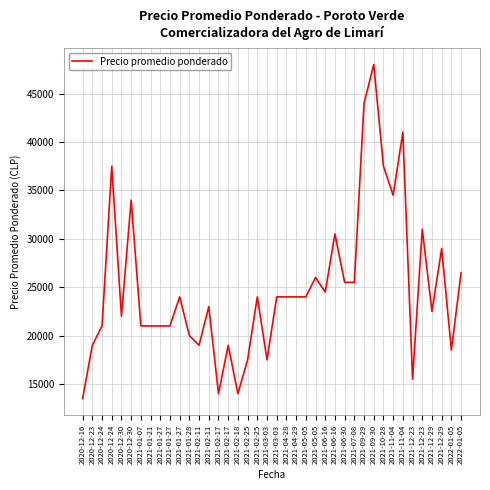

Which label corresponds to the largest value in the chart?

2021-09-30